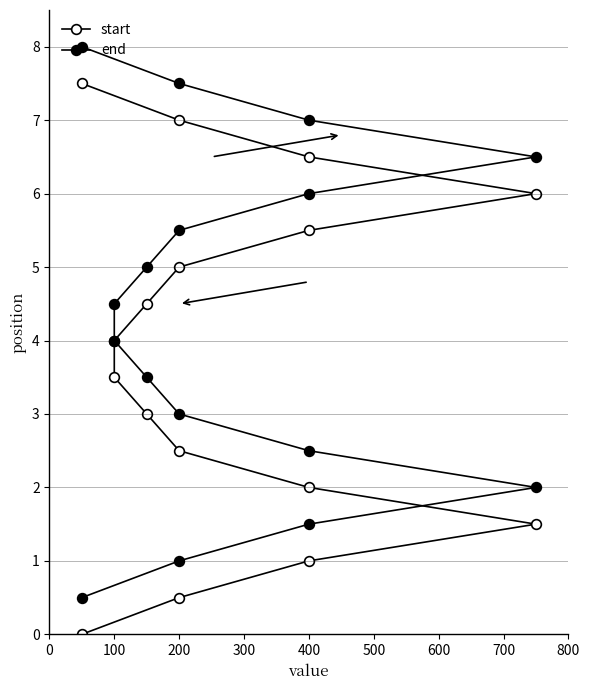

What position from the right is 300?

13